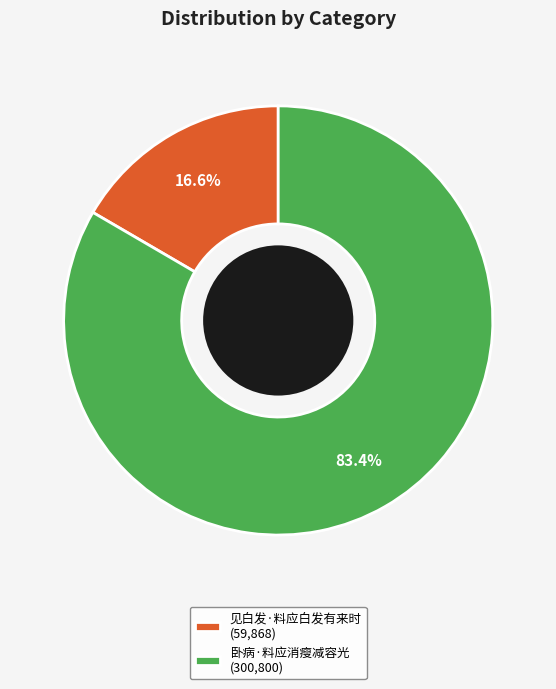

How many segments does this pie chart have?

2